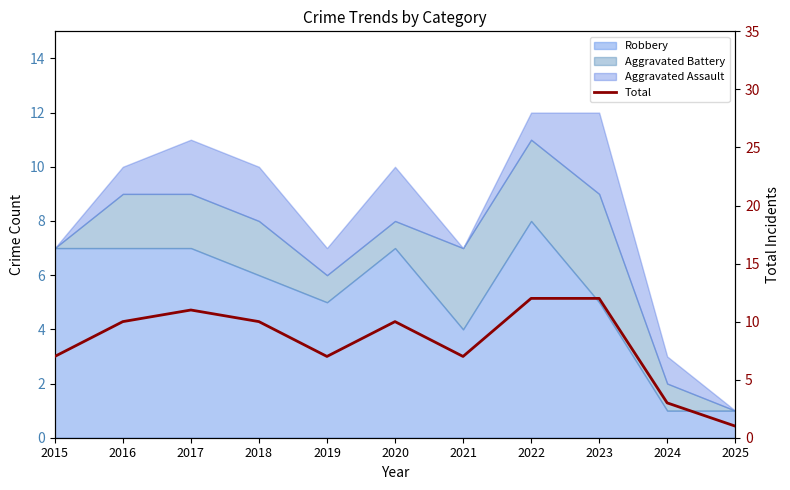

True or false: there are more than 1 points higher than both neighbors.

True